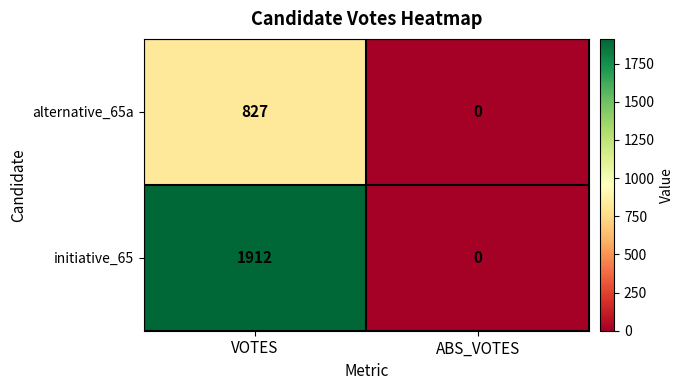

Rank the series by their average value, from highest to lowest.

initiative_65, alternative_65a